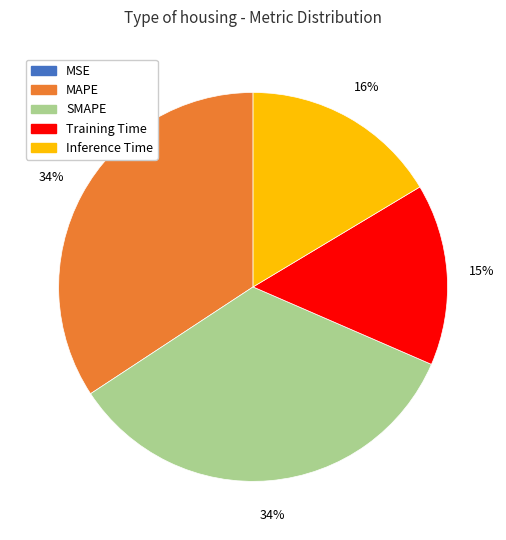

What percentage is the Training Time slice, to the nearest percent?

15%